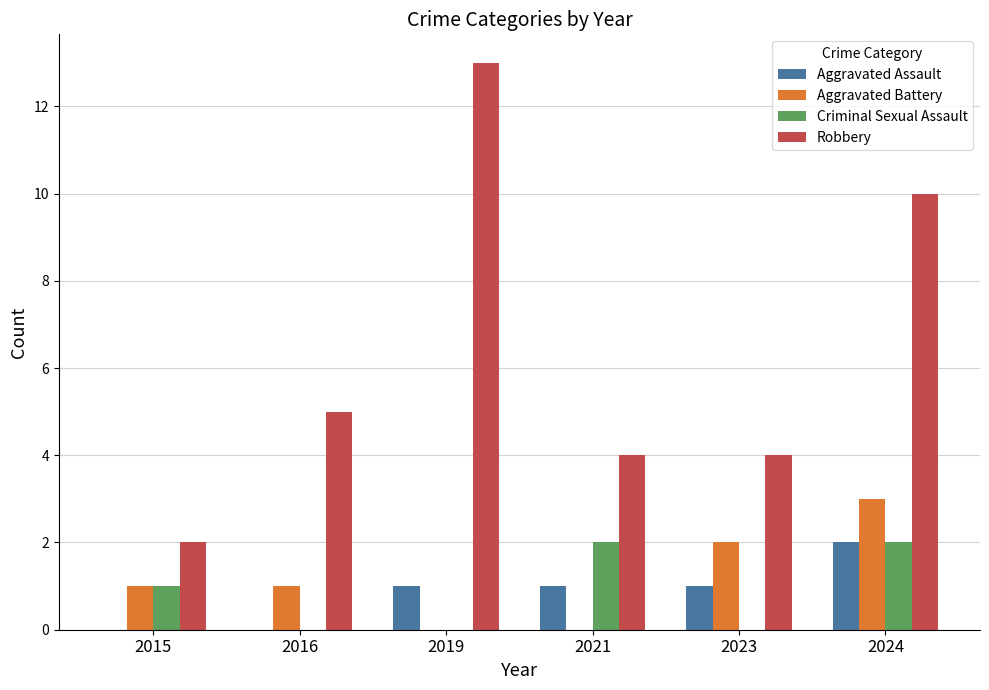

Reading left to right, list all the values displayed in this chart.

Aggravated Assault: 2015=0	2016=0	2019=1	2021=1	2023=1	2024=2
Aggravated Battery: 2015=1	2016=1	2019=0	2021=0	2023=2	2024=3
Criminal Sexual Assault: 2015=1	2016=0	2019=0	2021=2	2023=0	2024=2
Robbery: 2015=2	2016=5	2019=13	2021=4	2023=4	2024=10